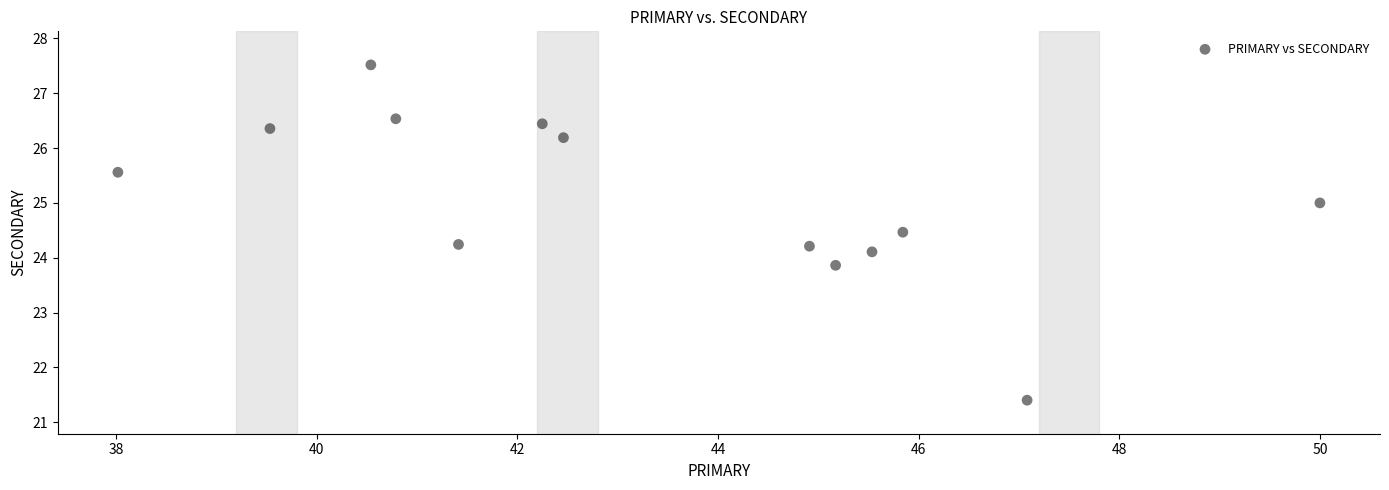

What is the range of Y values (max minus min)?

6.1